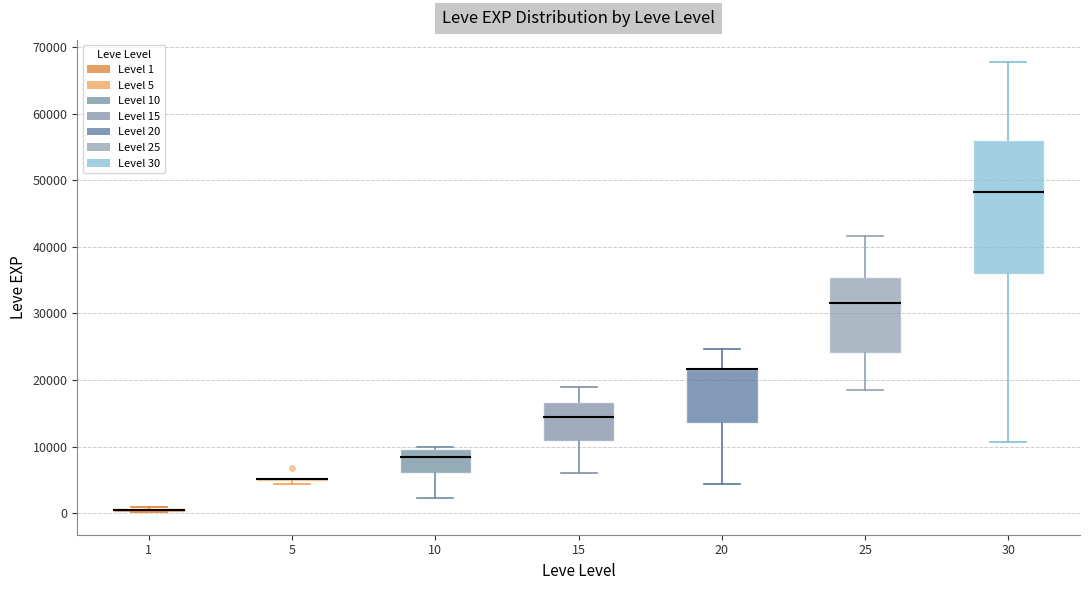

Where is the lower edge of the box at x = 30 on the y-axis? The values are not printed on the chart, so give them approximately, as read against the axis.

36000